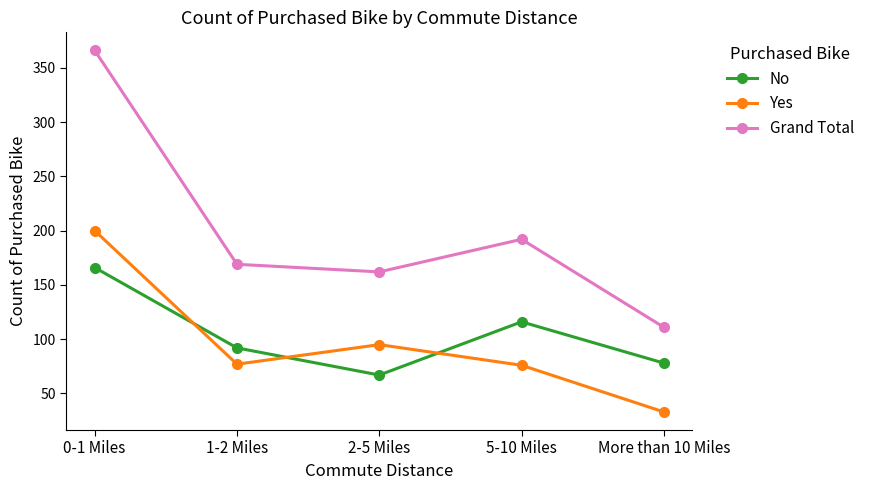

What is the approximate value of Grand Total at 5-10 Miles, to the nearest 5?

190